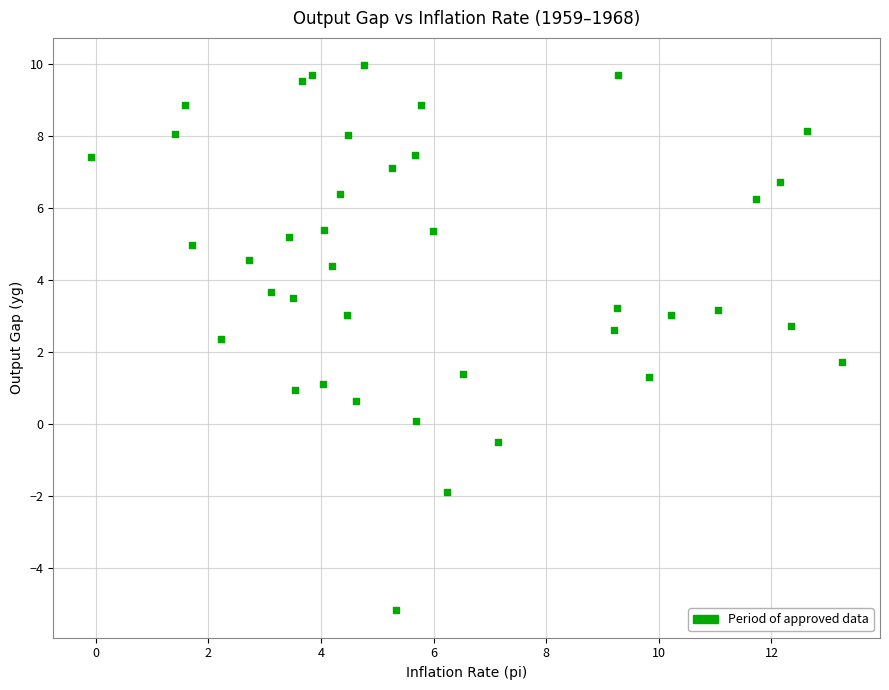

What is the range of Y values (max minus min)?

15.1